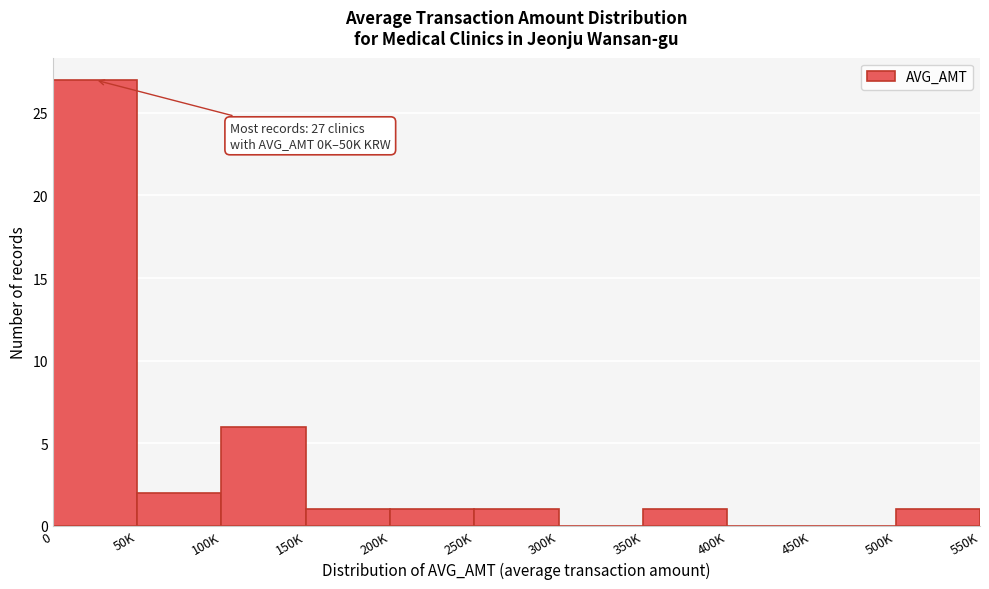

Reading right to left, transcribe all the data shown in this chart.

500K=1	450K=0	400K=0	350K=1	300K=0	250K=1	200K=1	150K=1	100K=6	50K=2	0=27